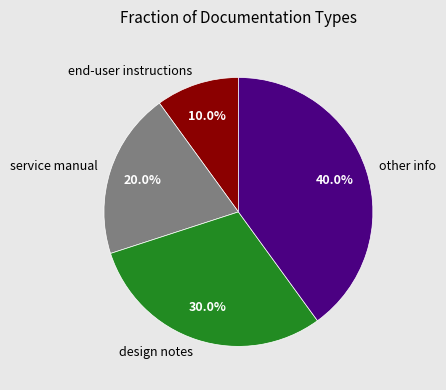

To the nearest percent, what is the combined percentage of other info and design notes?

70%